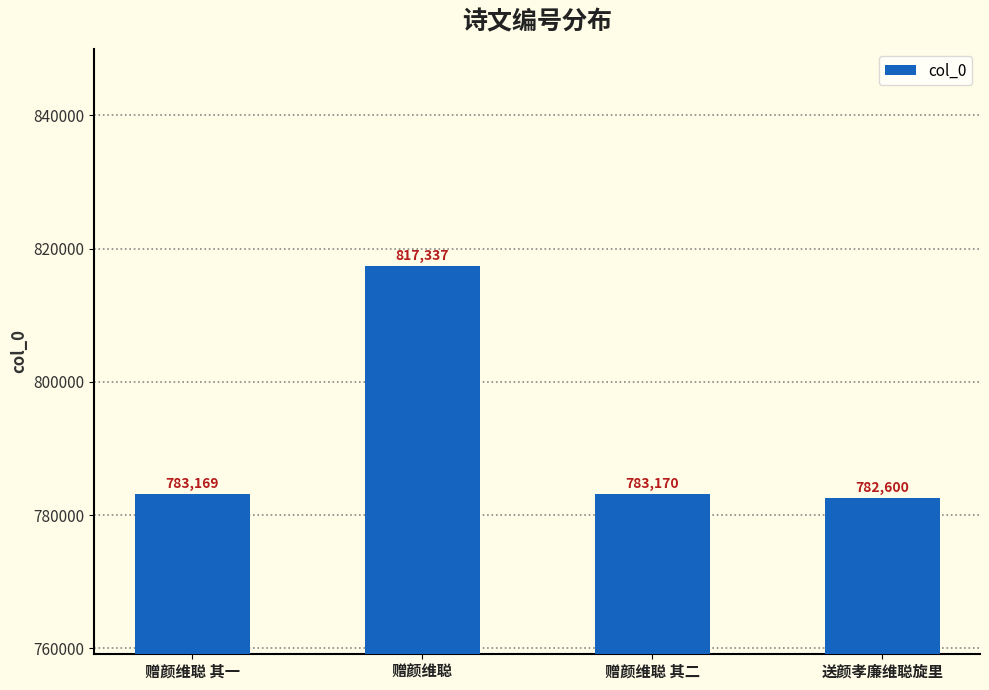

Reading left to right, list all the values displayed in this chart.

赠颜维聪 其一=783169	赠颜维聪=817337	赠颜维聪 其二=783170	送颜孝廉维聪旋里=782600